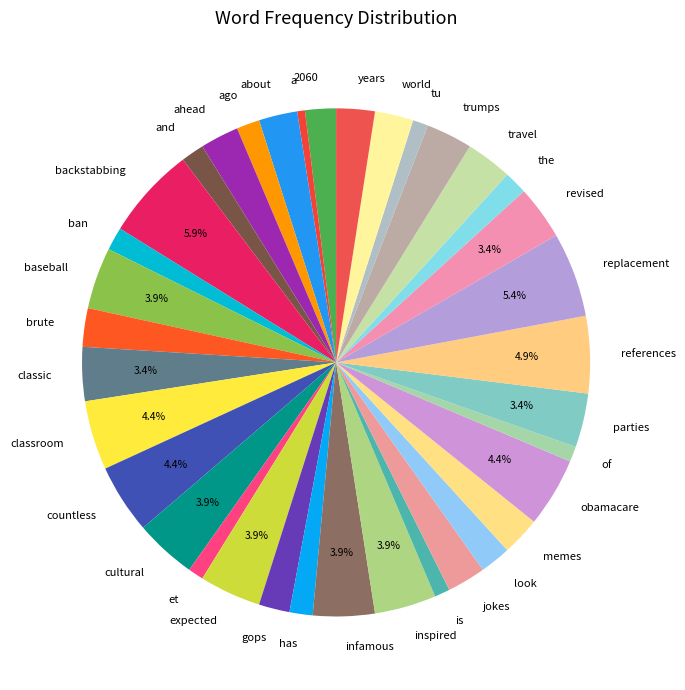

What percentage is the backstabbing slice, to the nearest percent?

6%